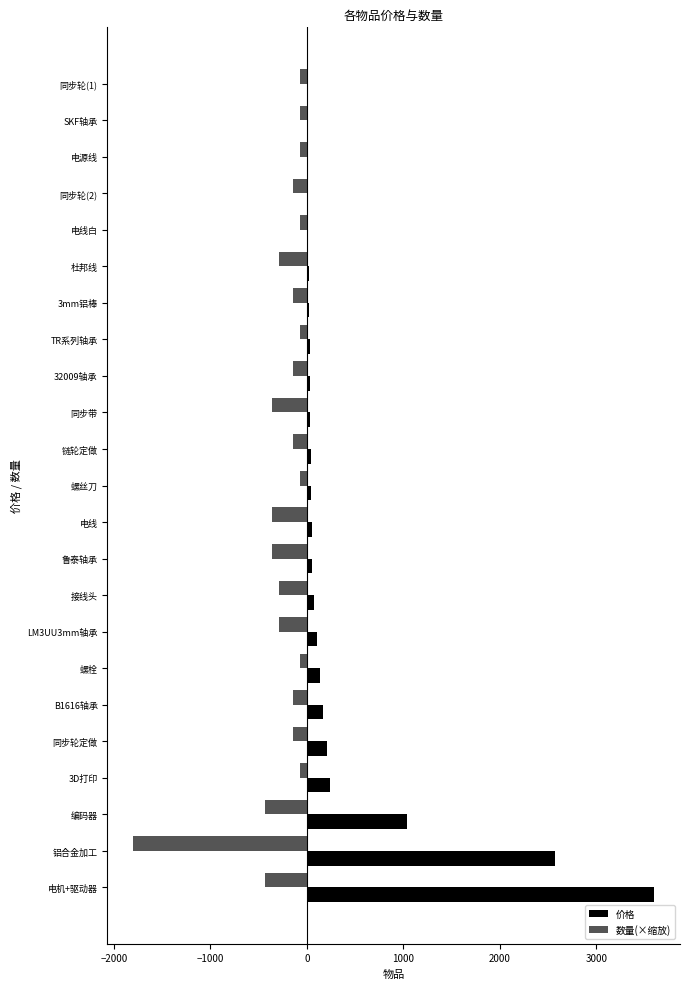

Is it true that 数量(×缩放) equals -143.9 at 同步轮定做?

True